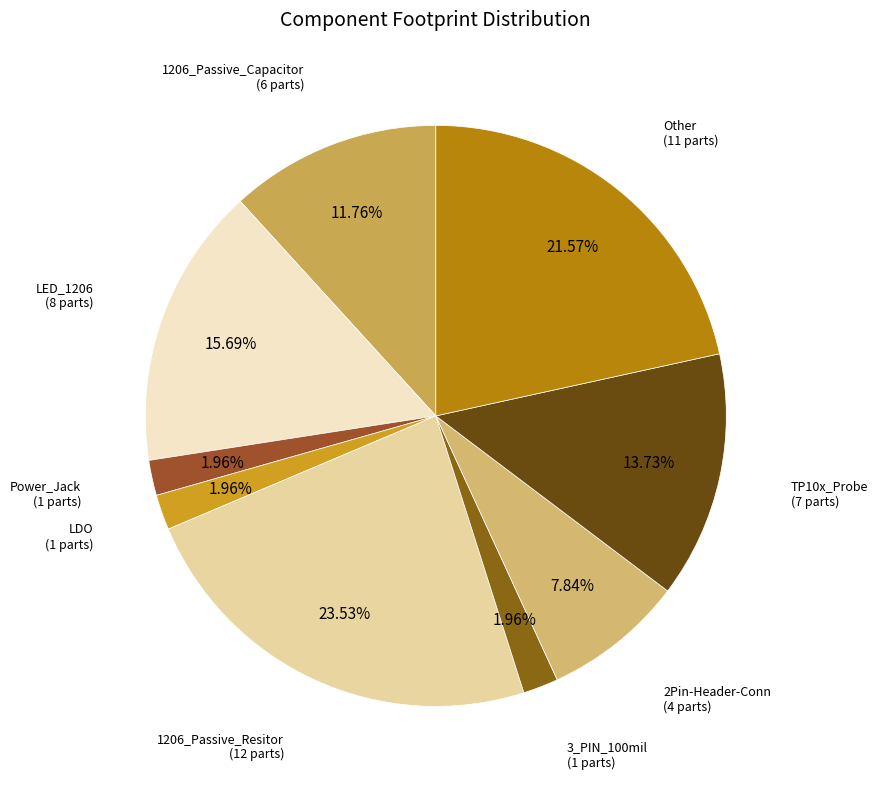

Is Power_Jack the majority of the pie?

No